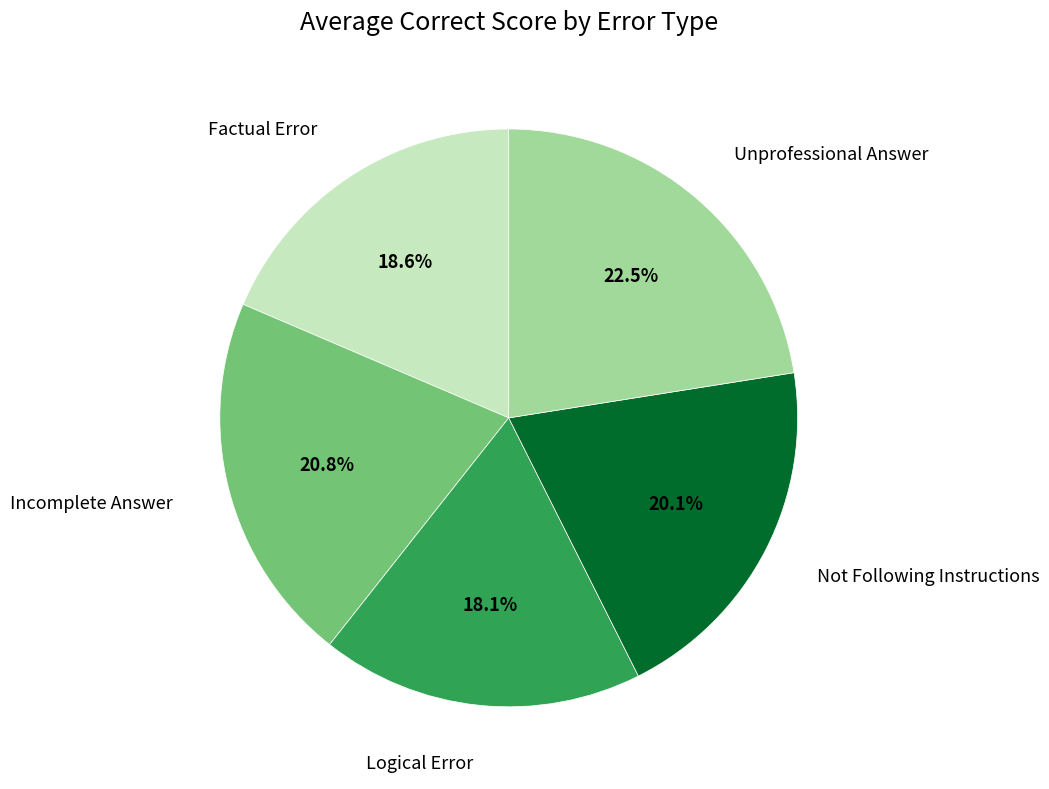

Is there a majority slice in this chart?

No